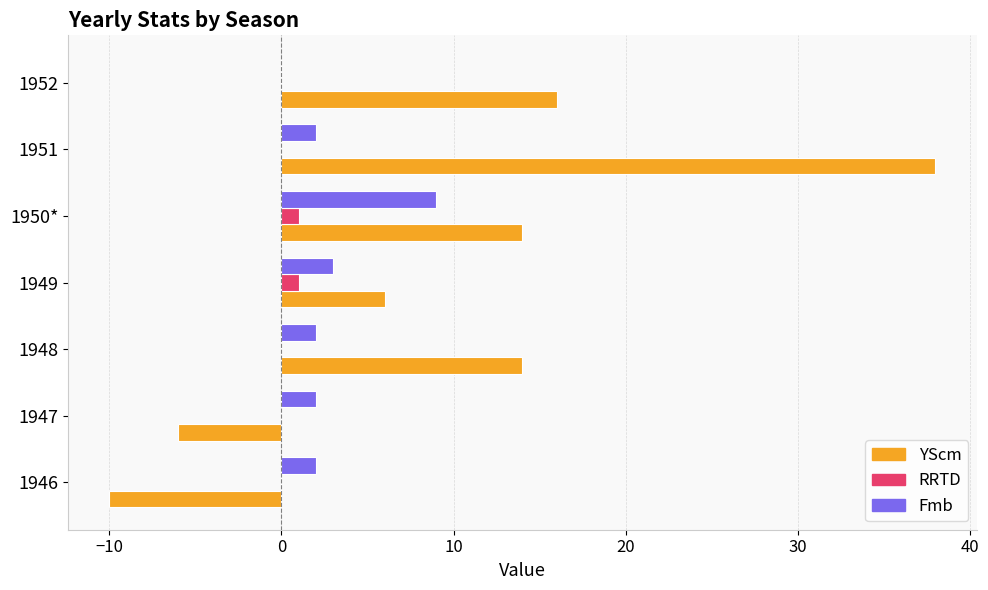

The value of Fmb at 1946 is 2. True or false?

True